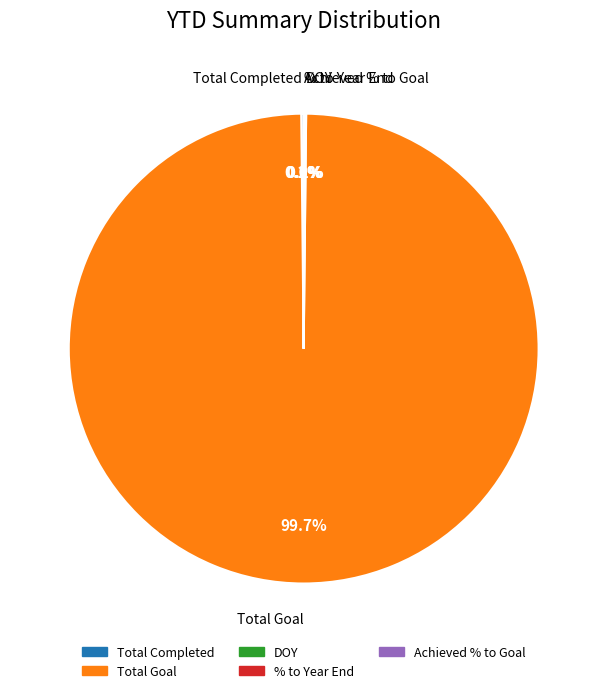

What portion of the pie excludes Total Goal?

0.3%